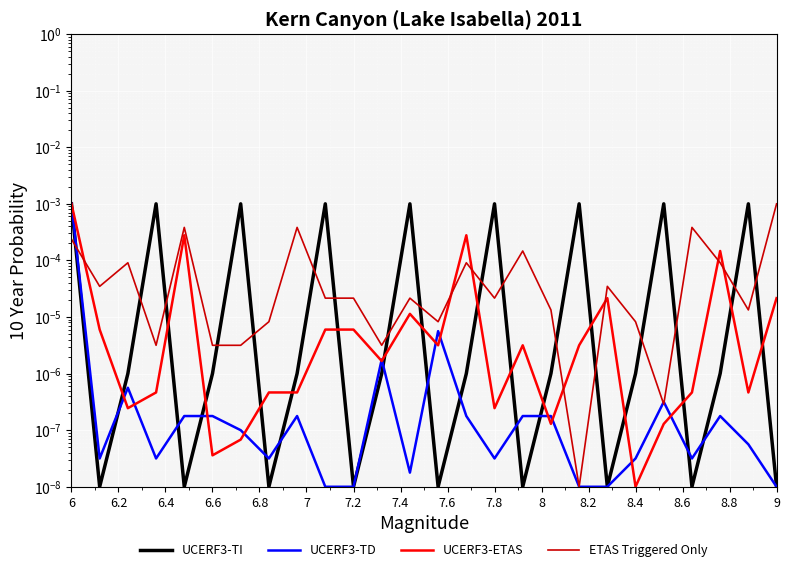

The col_4 series shows 0.0 at 8.4. True or false?

False